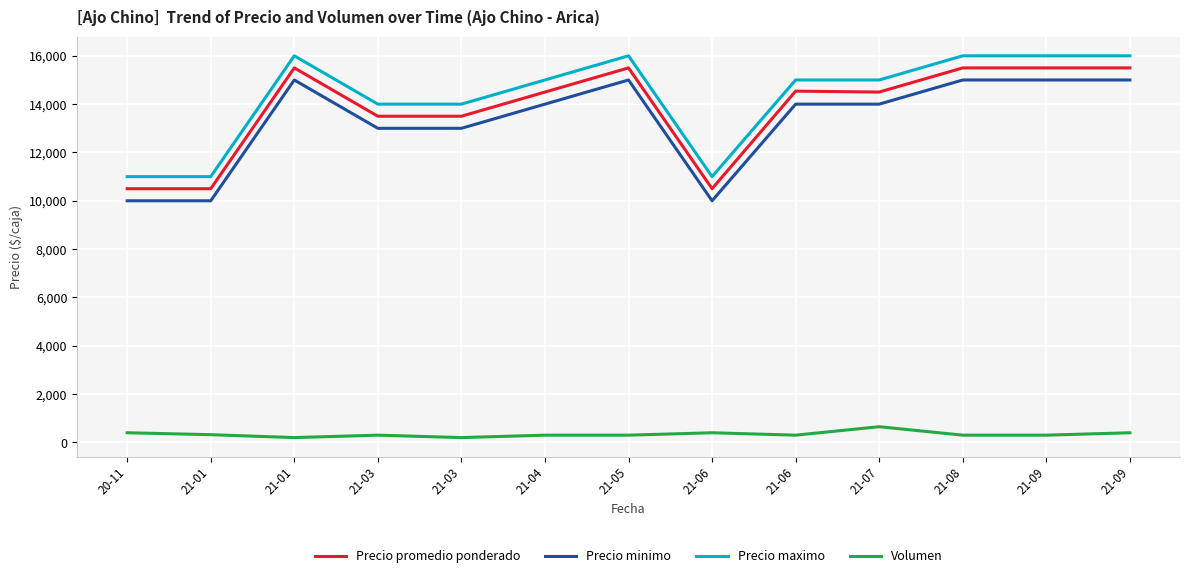

What is the maximum value shown in the chart?

16000